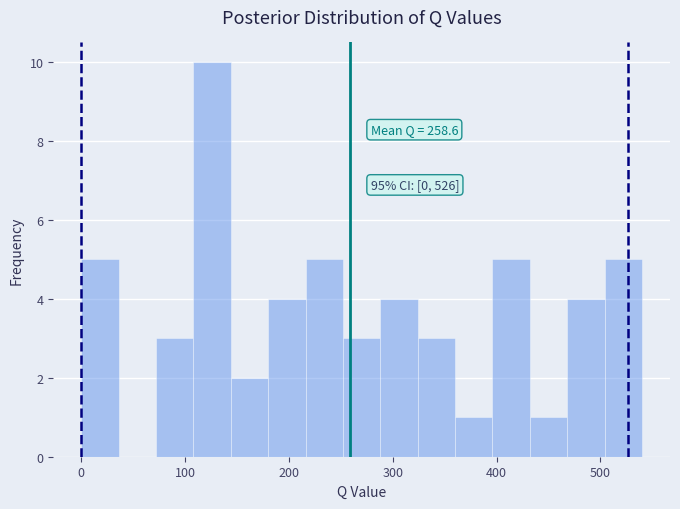

Read against the x-axis, roughly where is the centre of the tallest bar?

130